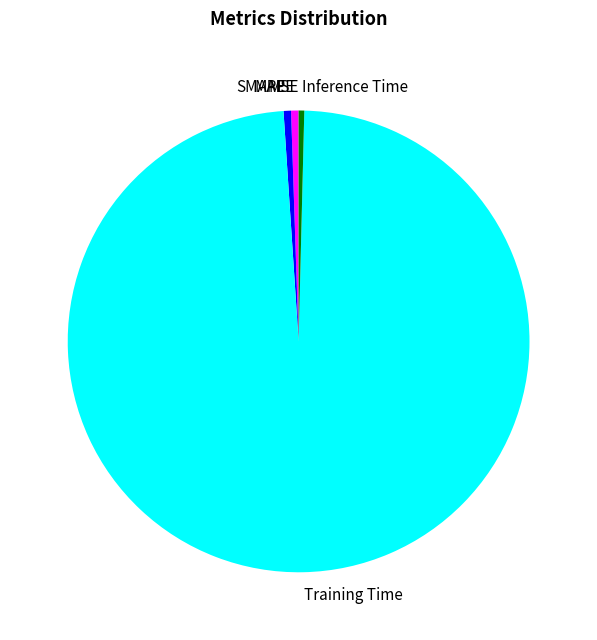

Is the sum of Training Time and SMAPE greater than half?

Yes